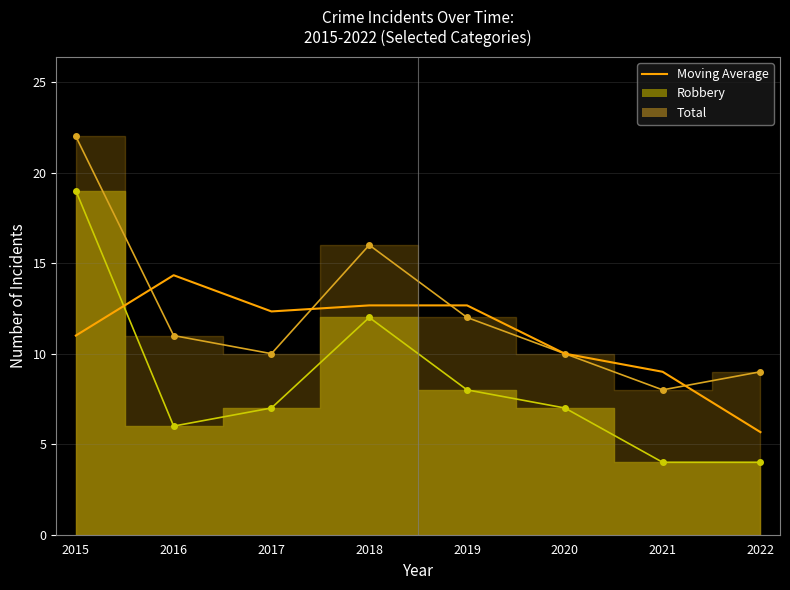

Is it true that the value at 2021 is 12.2?

False